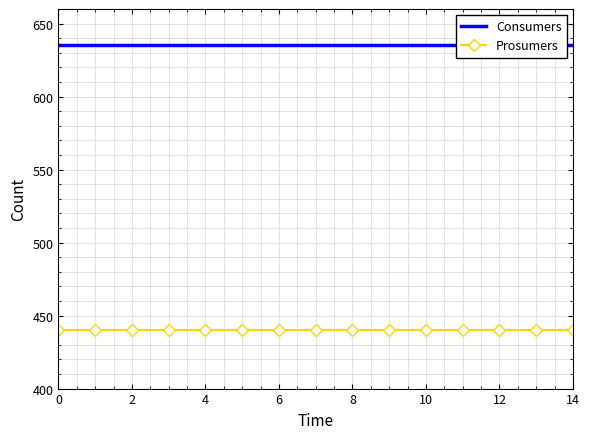

Which series has the widest spread of values?

Consumers